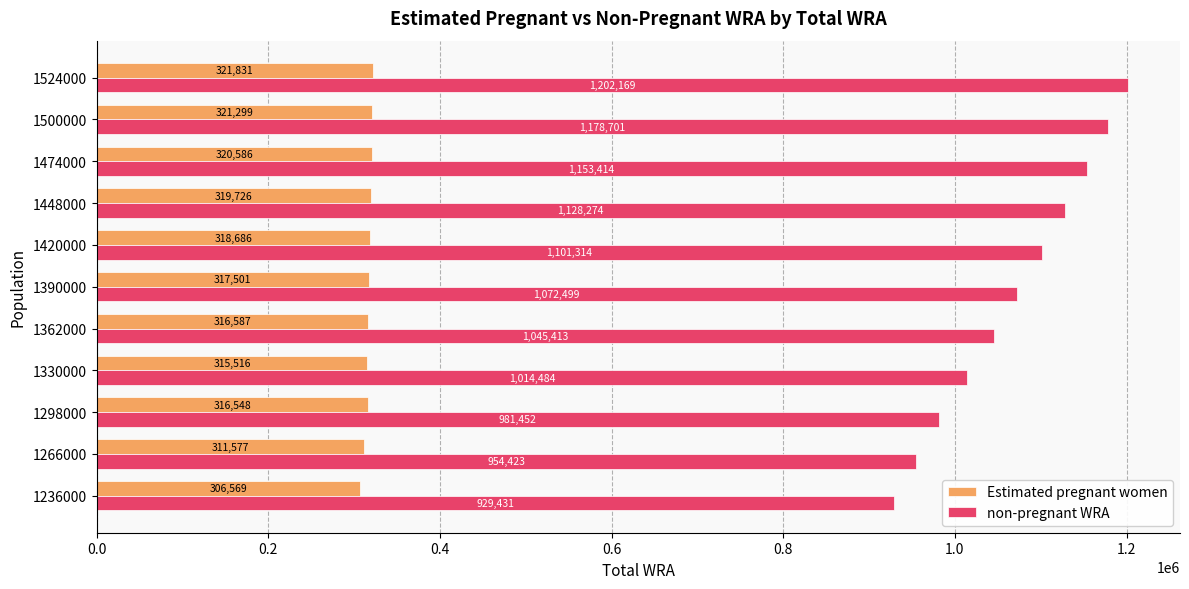

At which category is the sum across all series the highest?

1524000